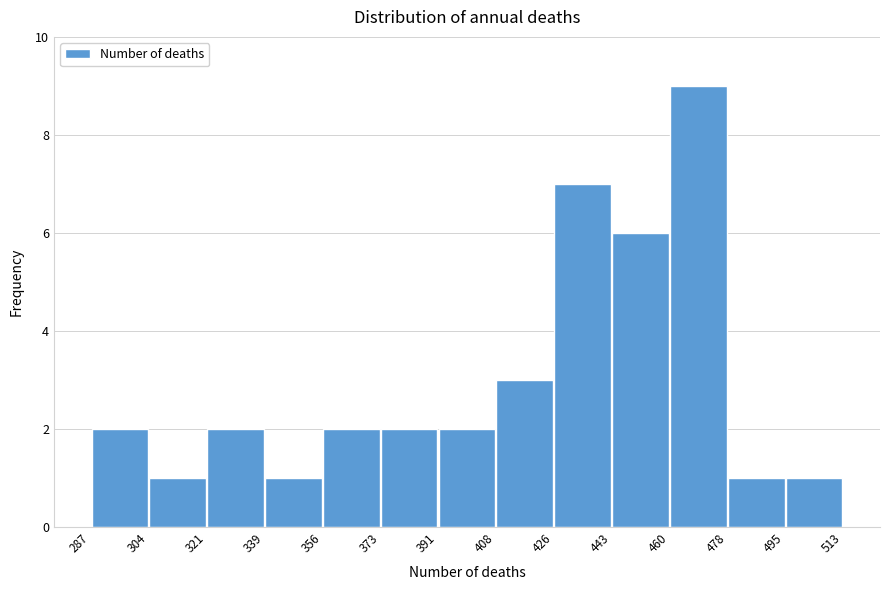

Reading left to right, transcribe this chart: for each bar, give the range it covers on the x-axis and its height. The values are not printed on the chart, so give them approximately, as read against the axis.

287 to 304: 2
304 to 321: 1
321 to 339: 2
339 to 356: 1
356 to 373: 2
373 to 391: 2
391 to 408: 2
408 to 426: 3
426 to 443: 7
443 to 460: 6
460 to 478: 9
478 to 495: 1
495 to 513: 1